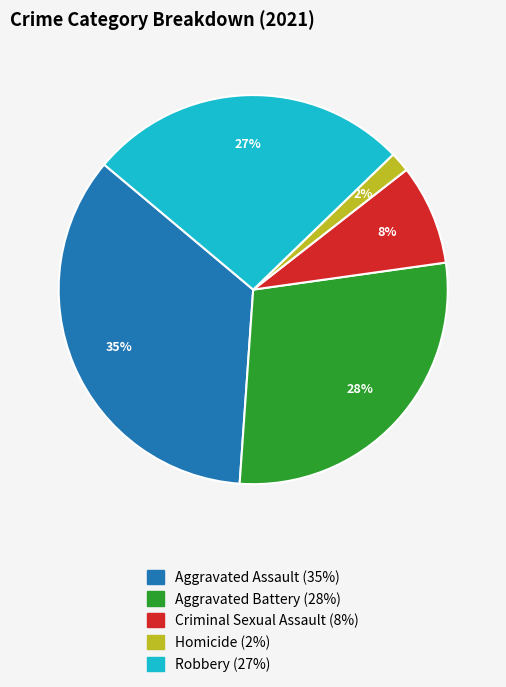

Which slice is the smallest?

Homicide